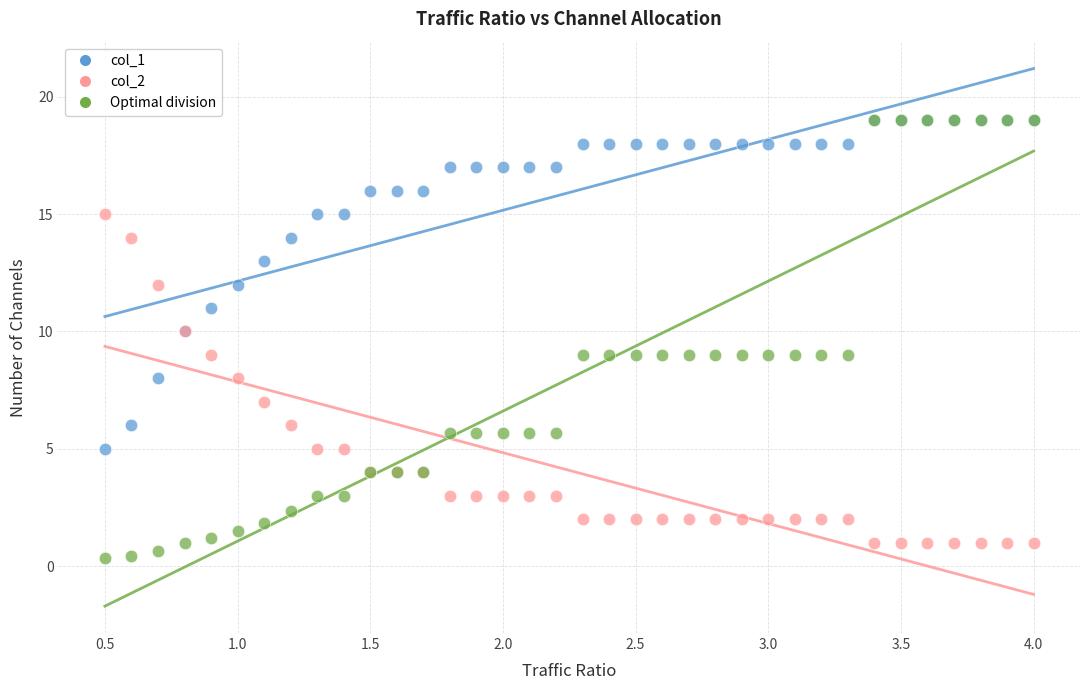

What are all the series names shown in the legend?

col_1, col_2, Optimal division